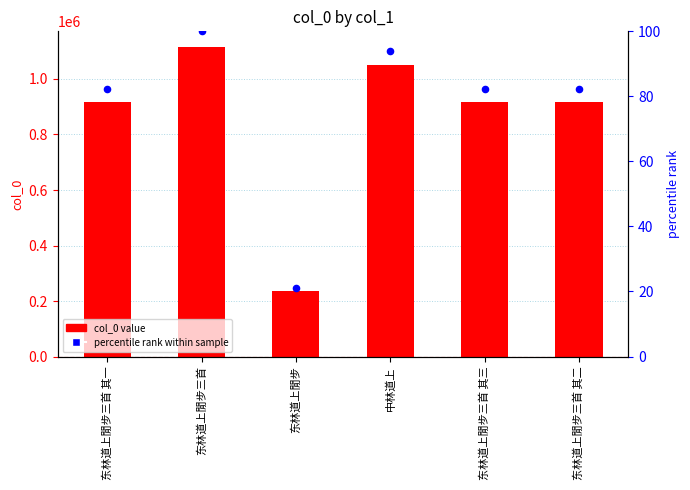

What are all the series names shown in the legend?

col_0, percentile rank